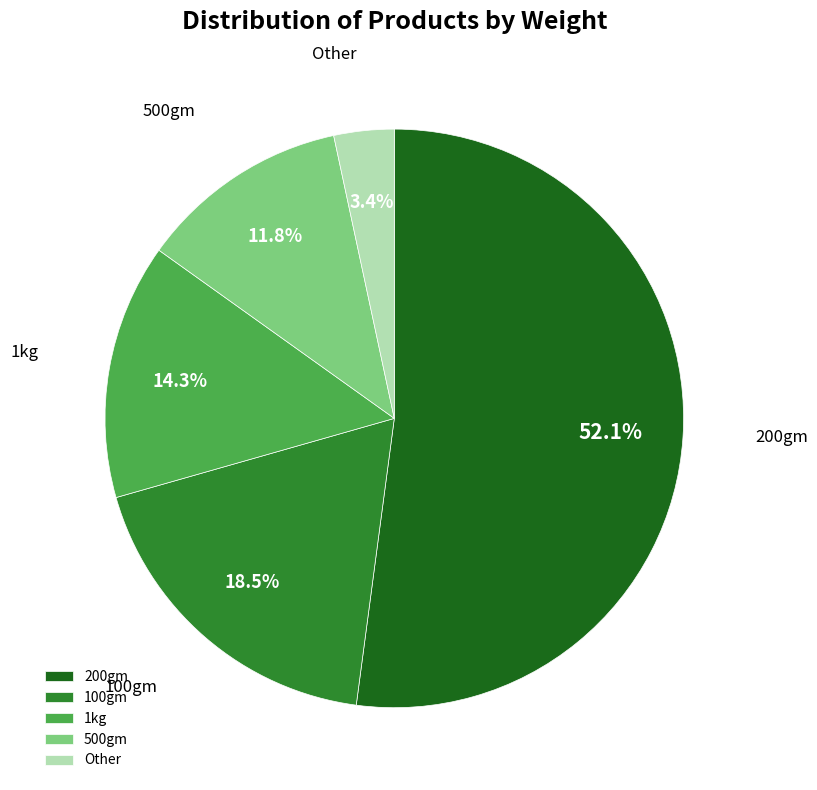

How many slices are in this pie chart?

5